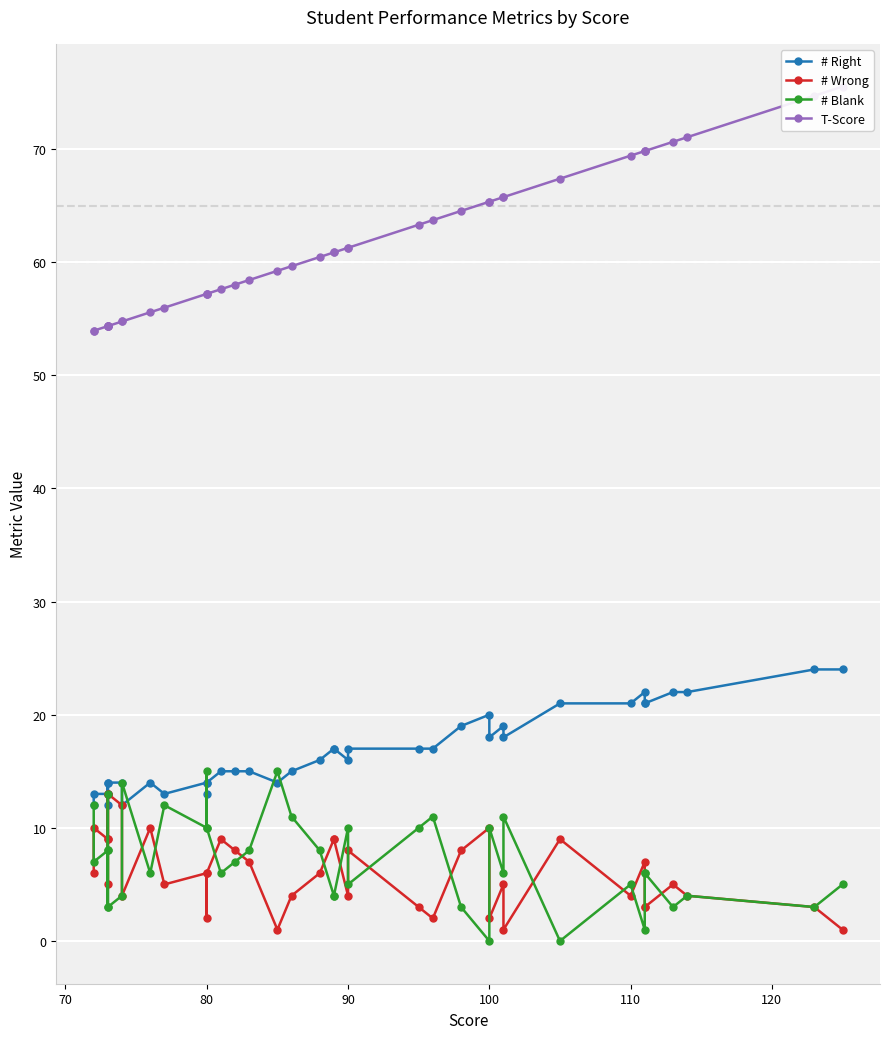

List the series in order of their peak value, lowest first.

# Wrong, # Blank, # Right, T-Score